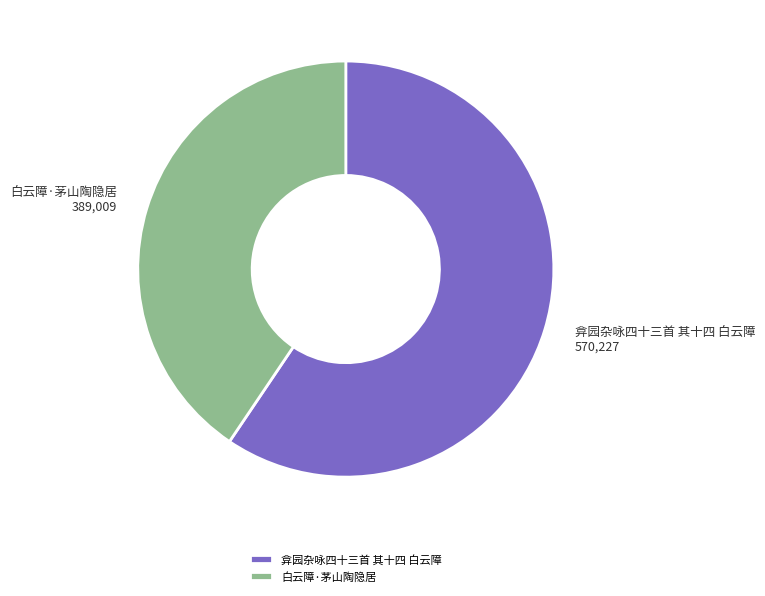

Does 白云障·茅山陶隐居 account for over 50% of the chart?

No